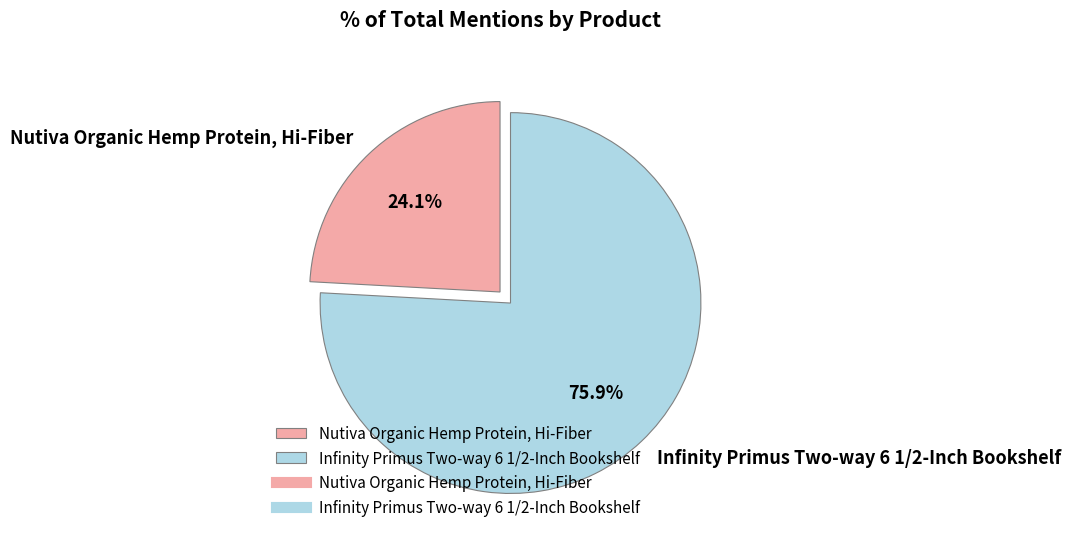

What percentage is the Infinity Primus Two-way 6 1/2-Inch Bookshelf slice, to the nearest percent?

76%